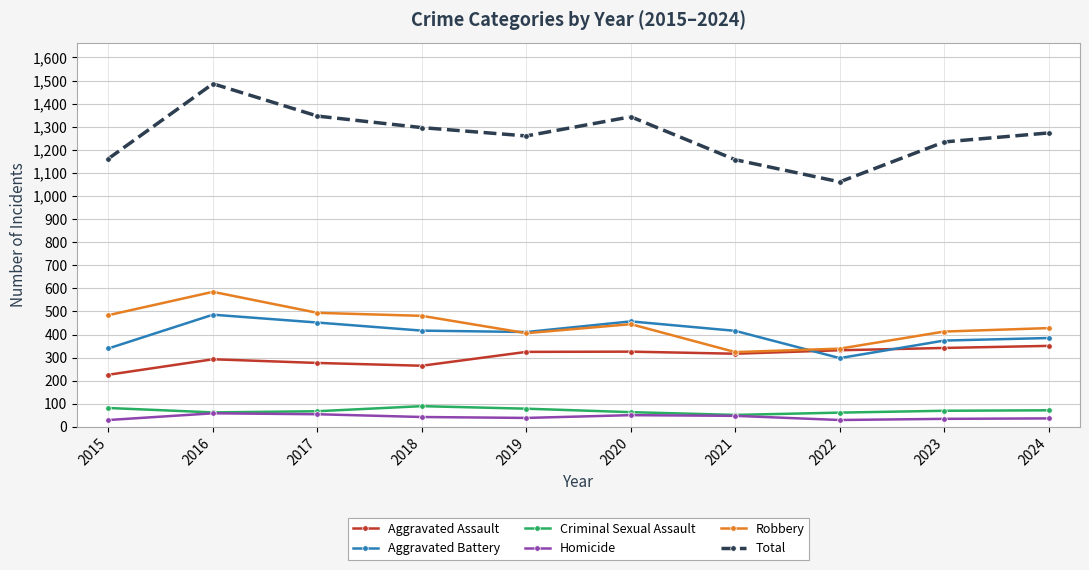

What is the maximum value for Aggravated Assault?

351